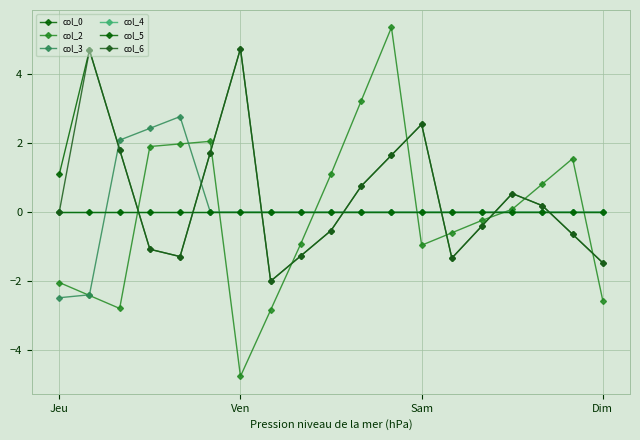

Between which two adjacent categories do col_3 and col_4 first intersect?

Ven and Sam